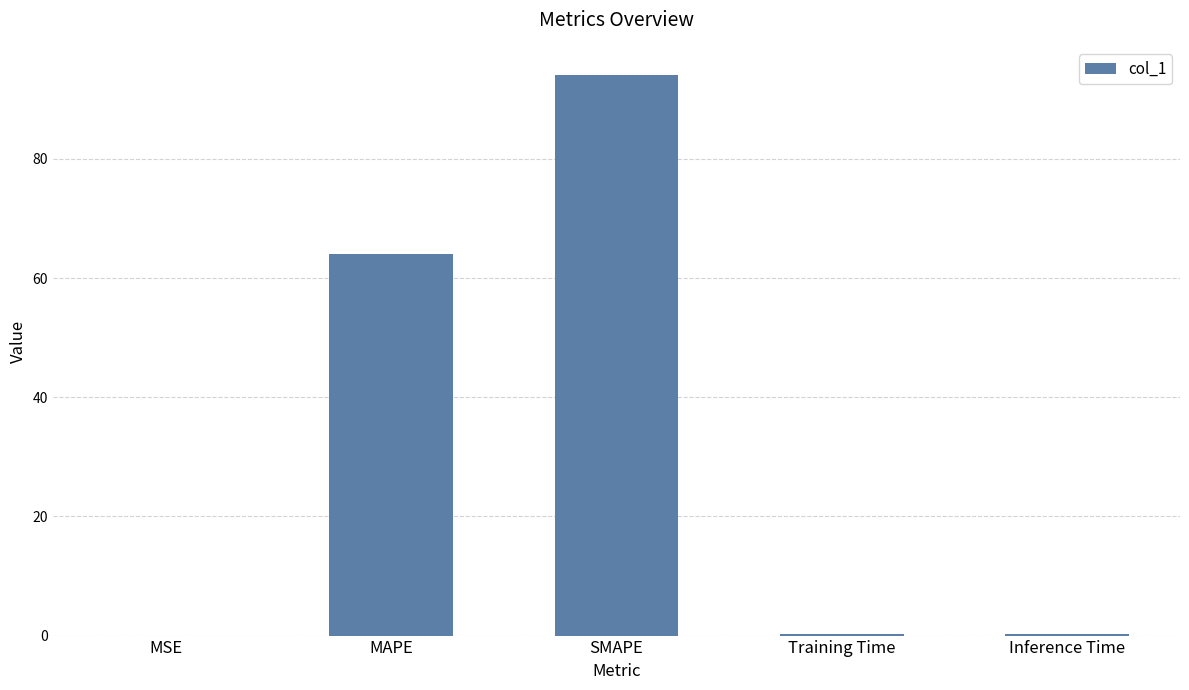

What is the maximum value shown in the chart?

94.1